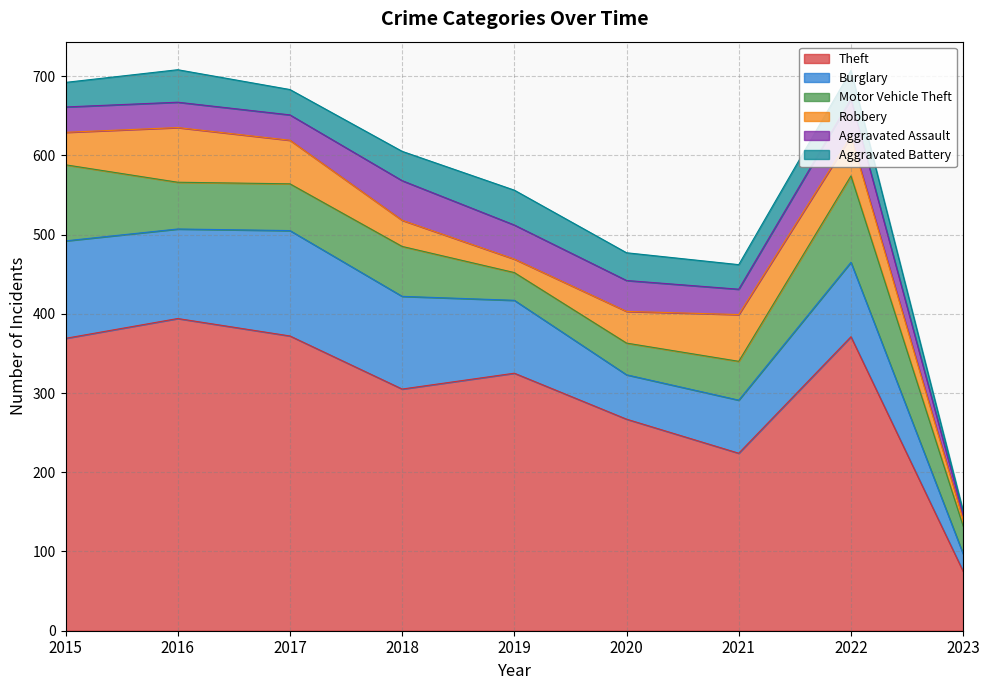

How many lines are shown in the chart?

6